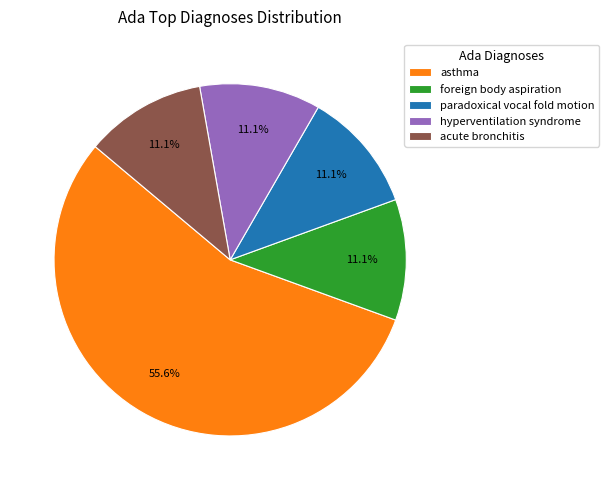

What is the ratio of the value at acute bronchitis to the value at asthma?

0.2